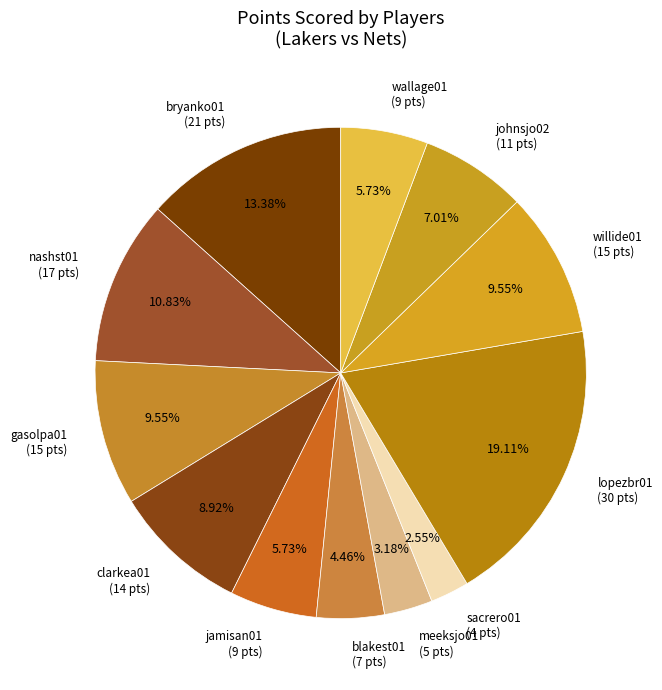

Between sacrero01 (4 pts) and meeksjo01 (5 pts), which is larger?

meeksjo01 (5 pts)